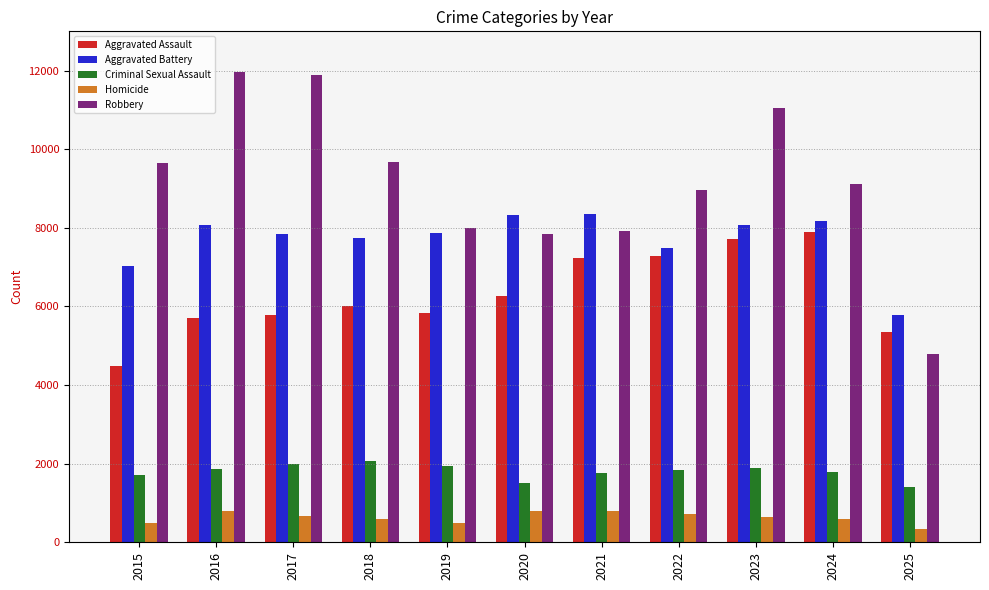

At which category is the sum across all series the highest?

2023